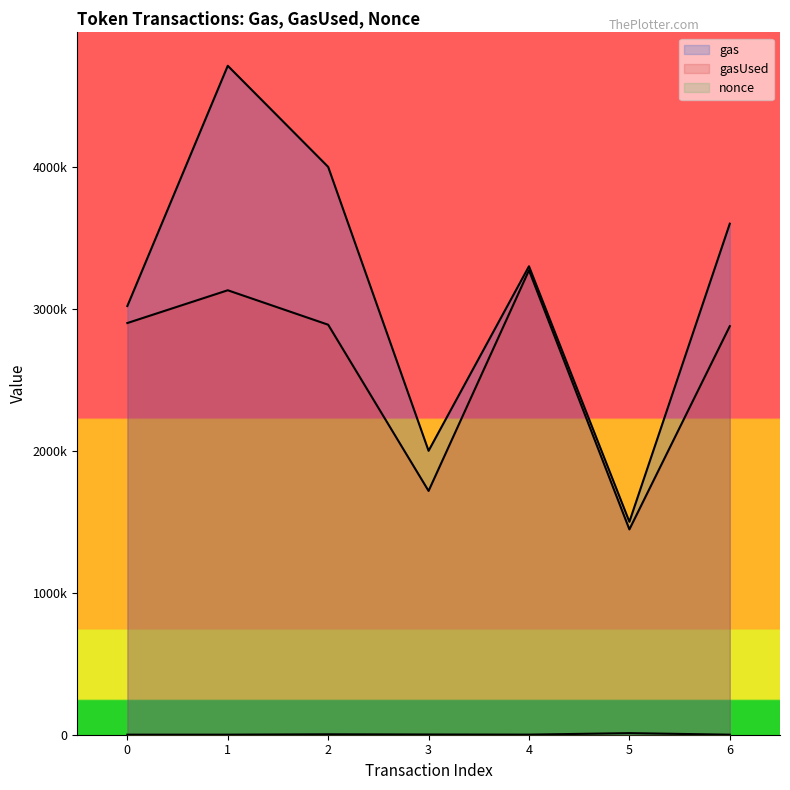

Reading right to left, transcribe all the data shown in this chart.

gas: 3600000	1500000	3300000	2000000	4000000	4712388	3020000
gasUsed: 2878073	1446363	3271740	1717411	2888289	3130987	2900173
nonce: 245	11176	684	1563	2952	387	388